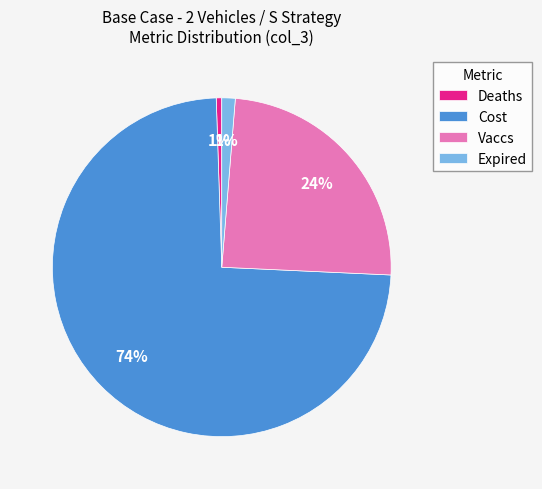

Is it true that Expired is 10% of the pie?

False